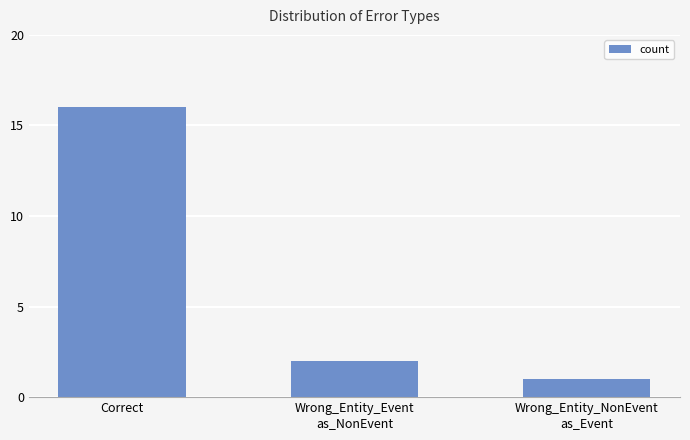

Which label corresponds to the smallest value in the chart?

Wrong_Entity_NonEvent
as_Event